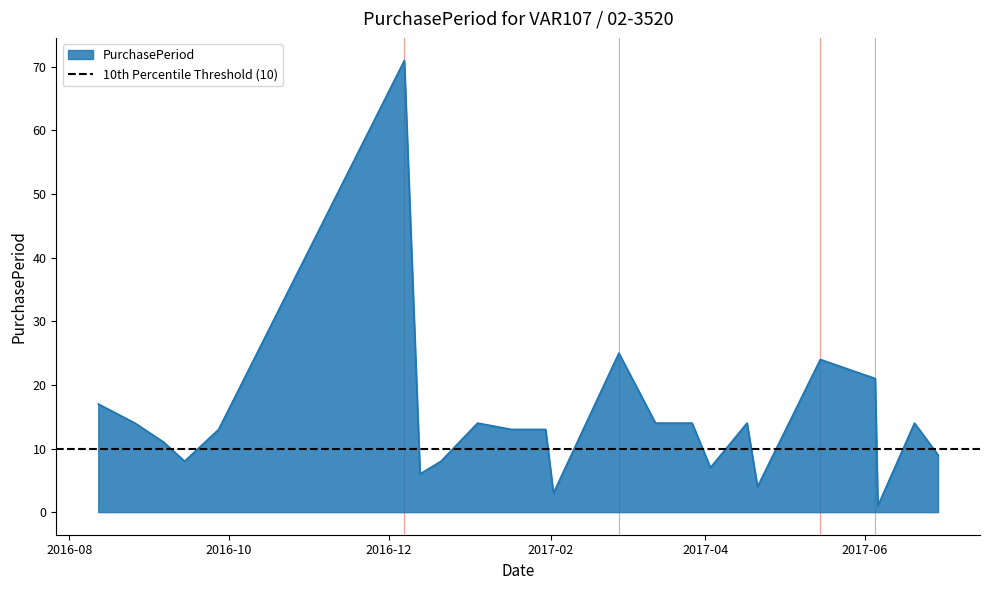

What is the sum of the values at 2016-09-27 and 2017-01-04?

27